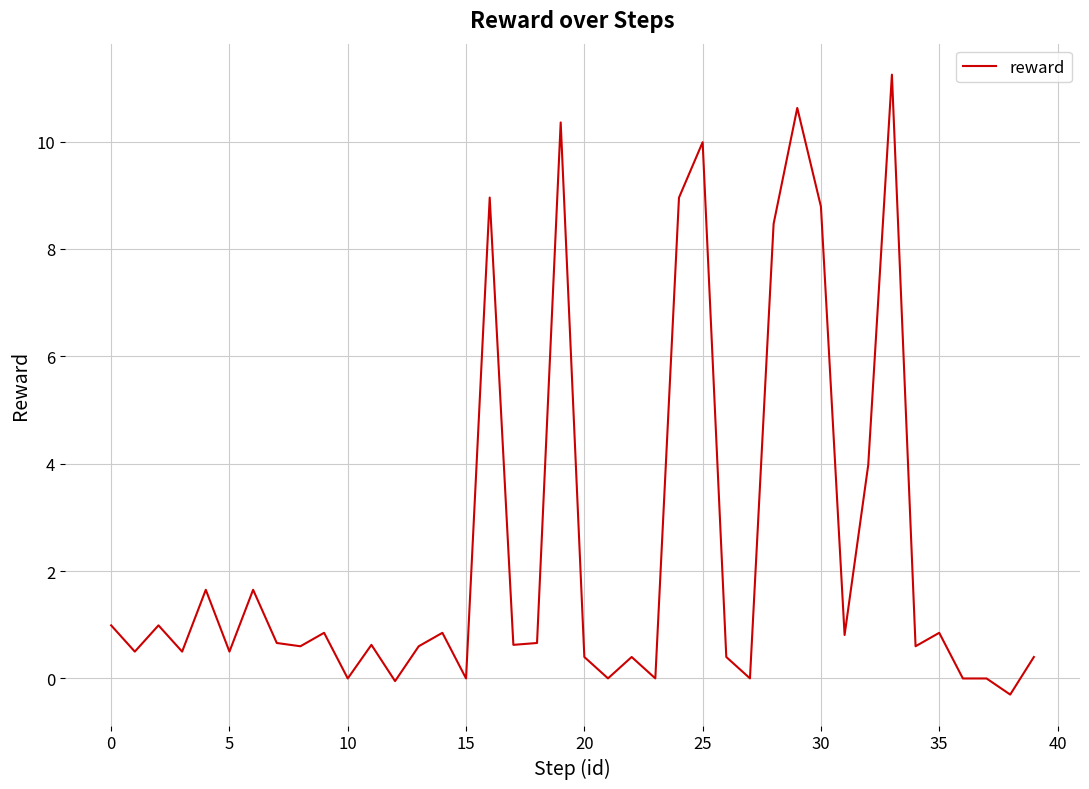

What is the difference between the maximum and second lowest values?

11.3